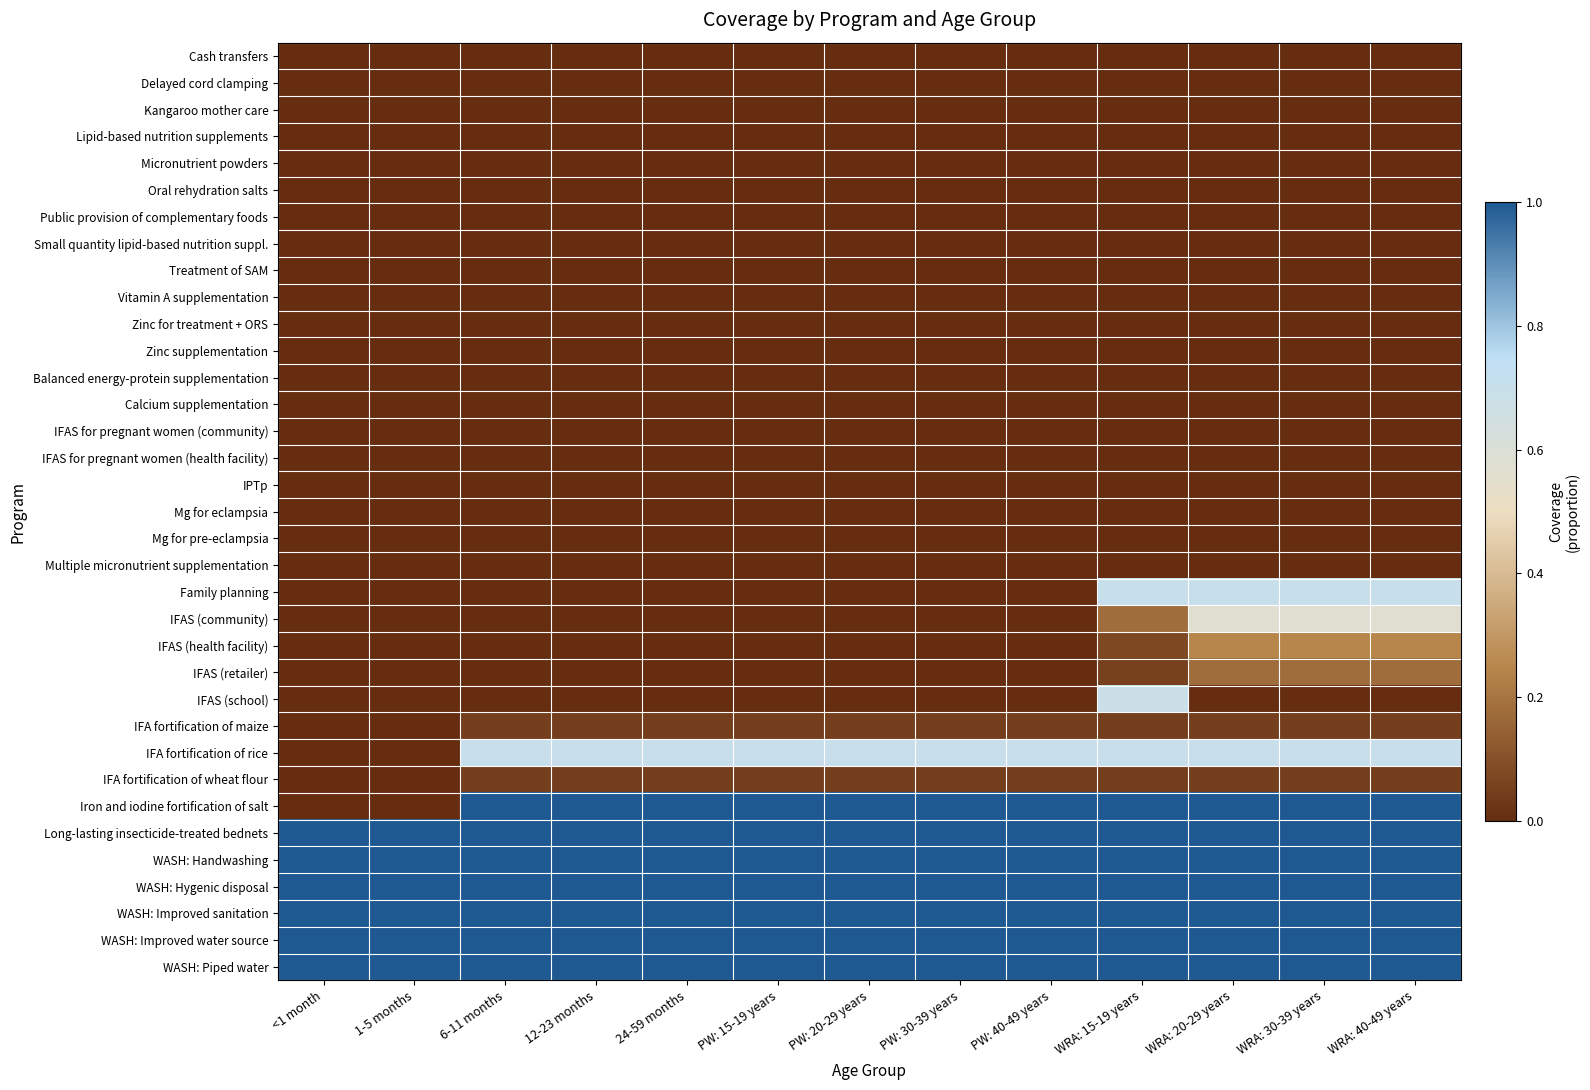

What is the total value across all series at <1 month?

6.0